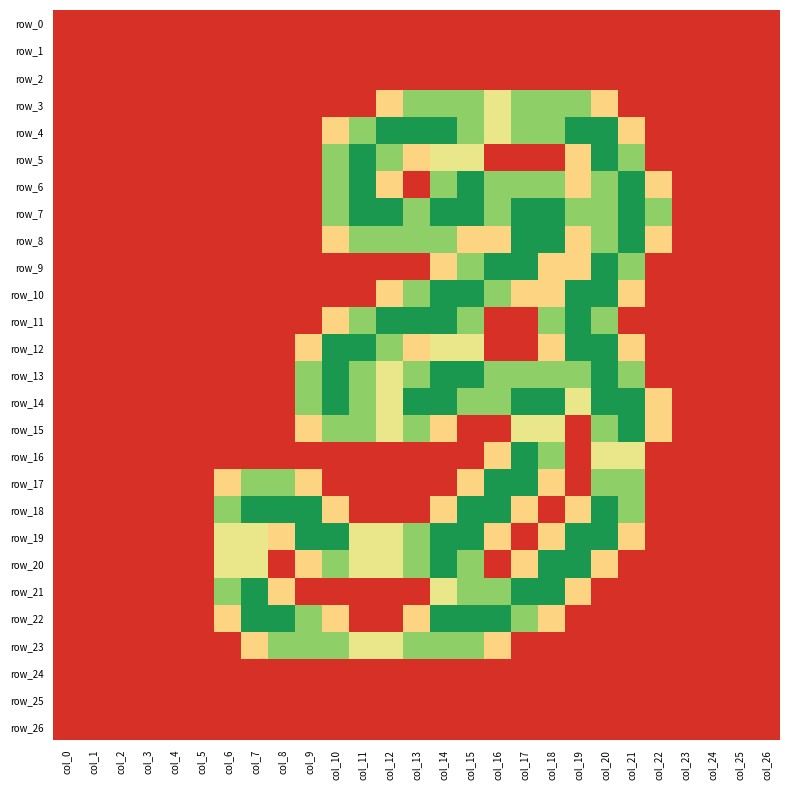

The value of row_8 at col_22 is 0.8. True or false?

True